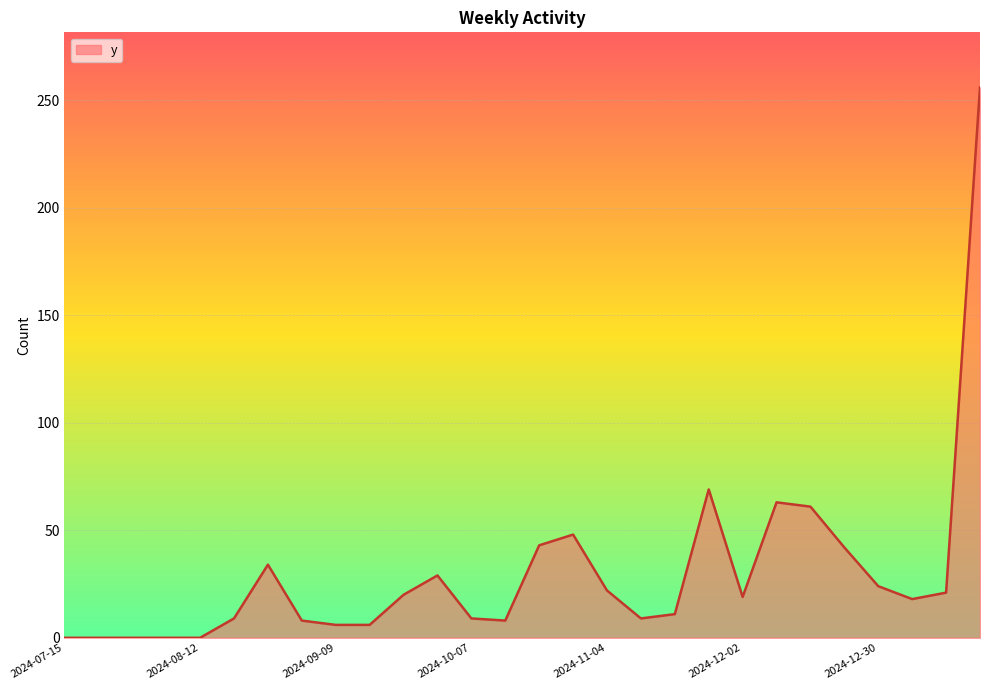

What is the maximum value shown in the chart?

256